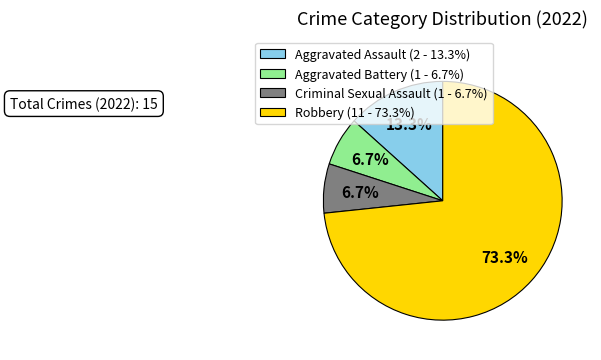

What percentage is NOT represented by Aggravated Assault (2 - 13.3%)?

86.7%